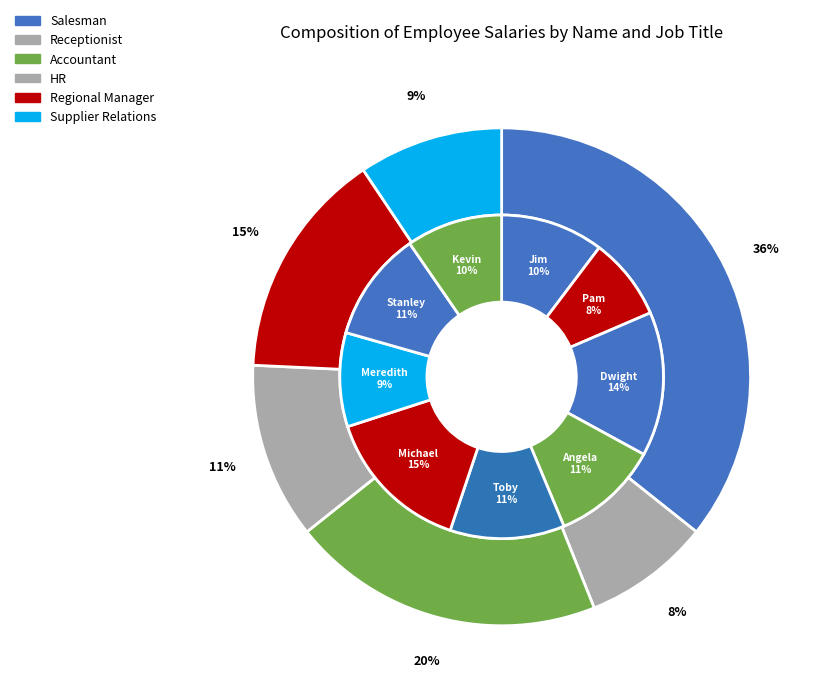

The Meredith Palmer slice represents 9% of the pie. True or false?

True